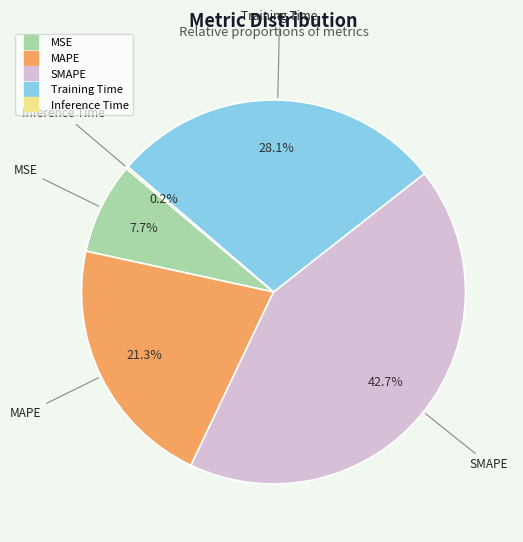

To the nearest percent, what is the average slice percentage?

20%